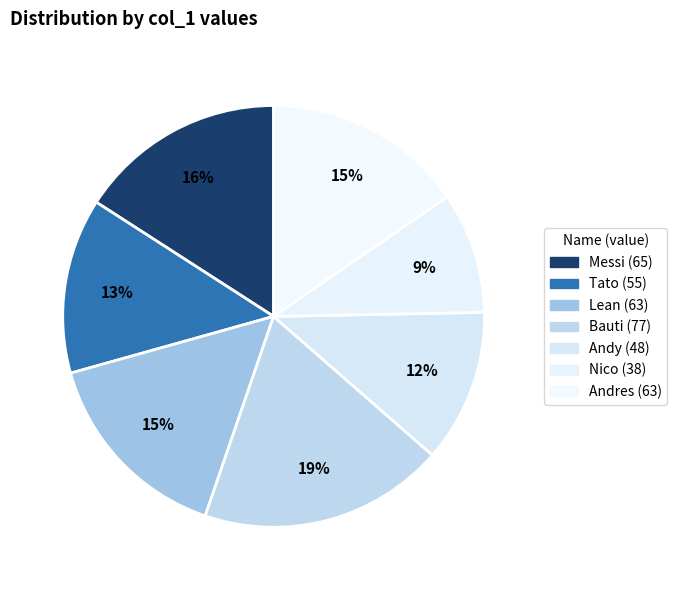

How many segments does this pie chart have?

7